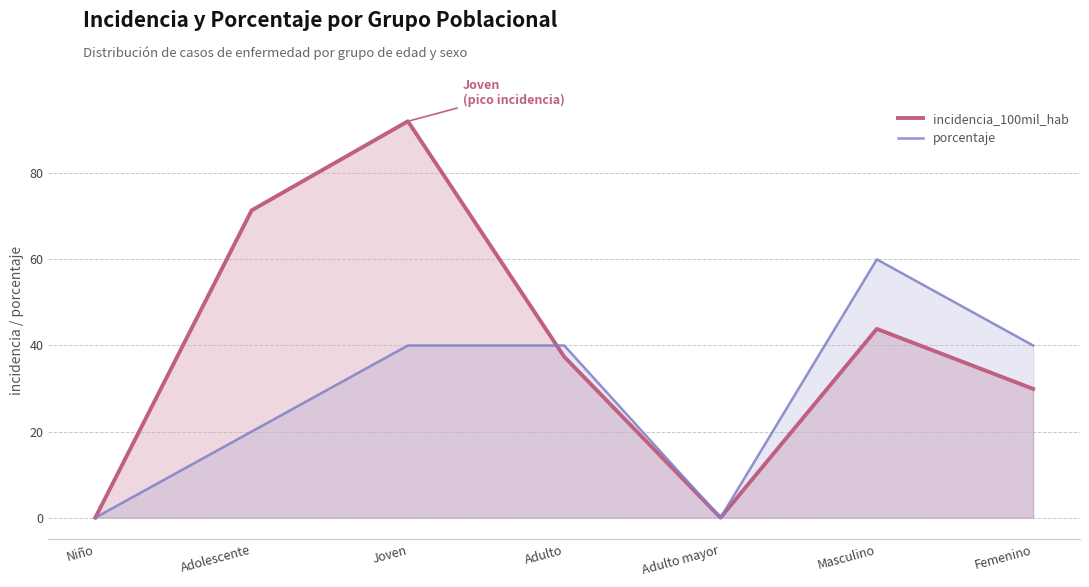

What is the difference between the maximum and minimum values in the porcentaje series?

60.0